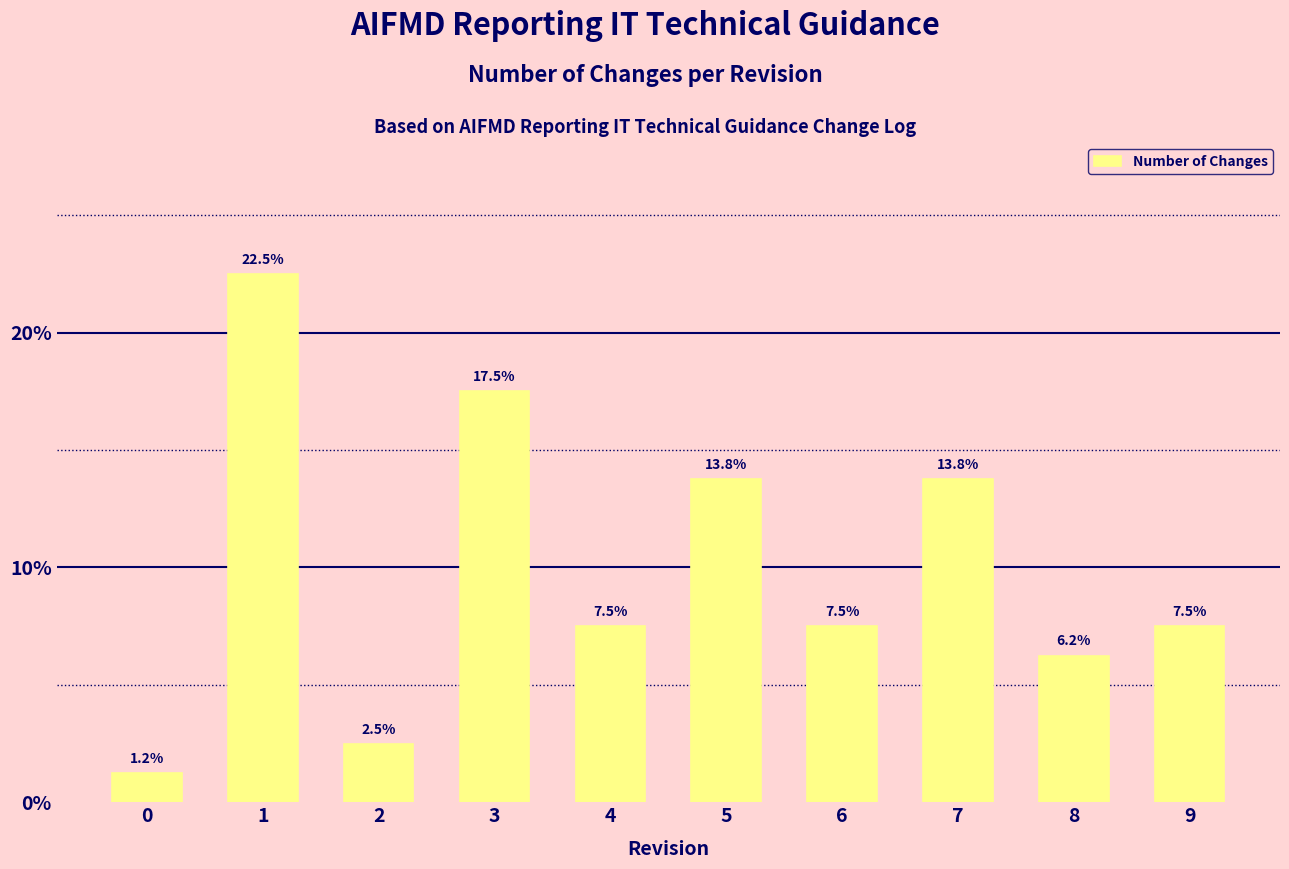

The chart shows a value of 1.6 at 4. True or false?

False